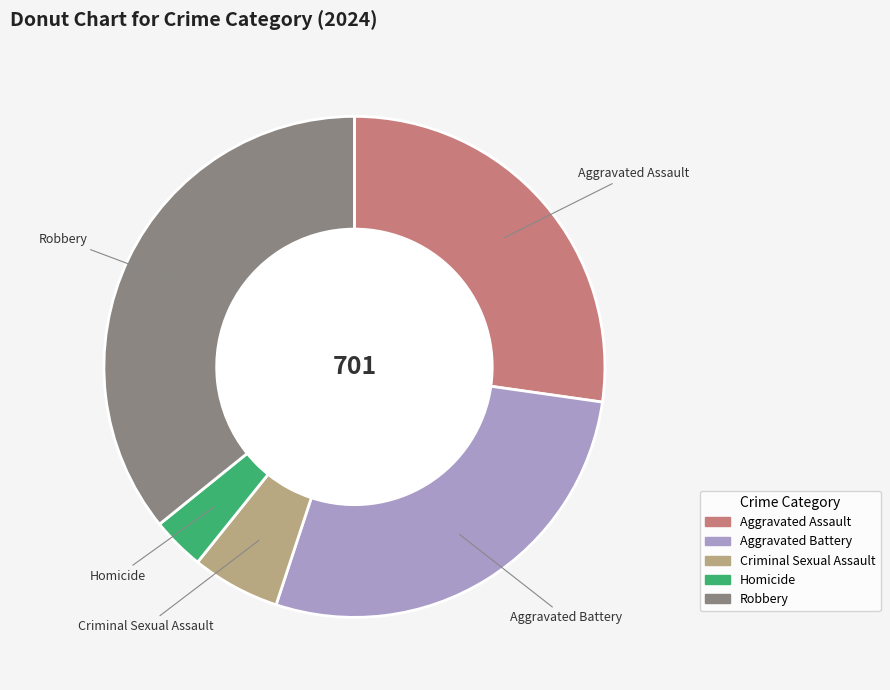

What is the smallest slice in the pie chart?

Homicide